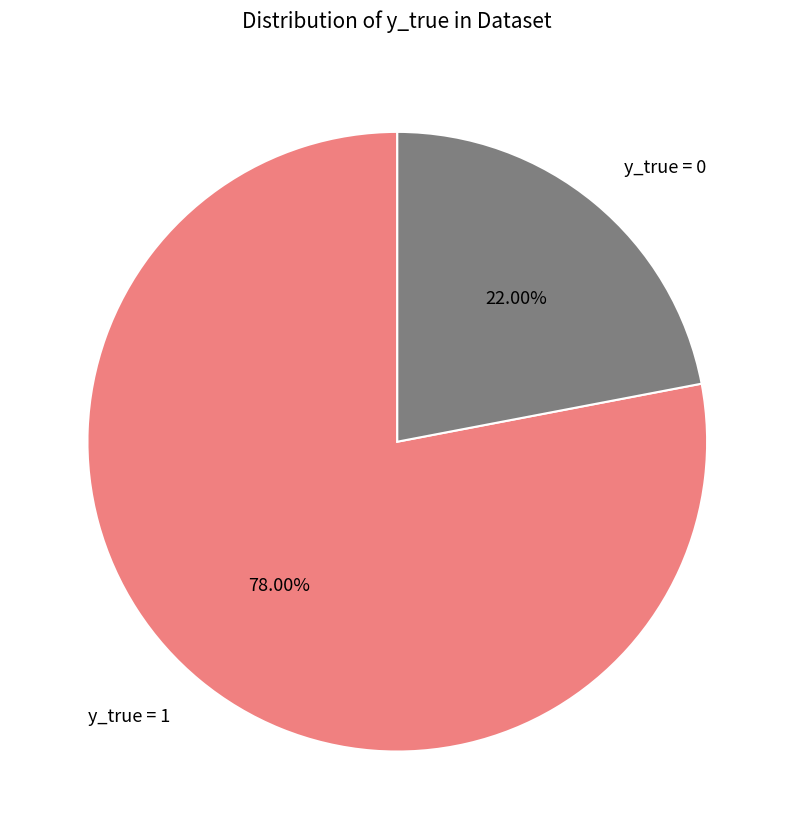

Is there a majority slice in this chart?

Yes